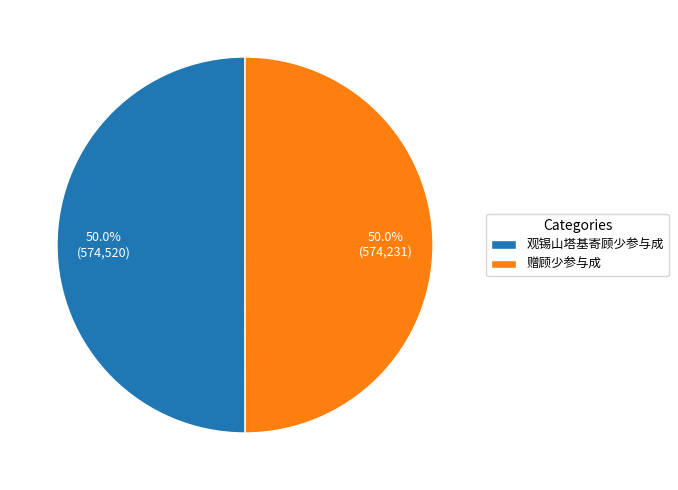

What is the ratio of the value at 赠顾少参与成 to the value at 观锡山塔基寄顾少参与成?

1.0